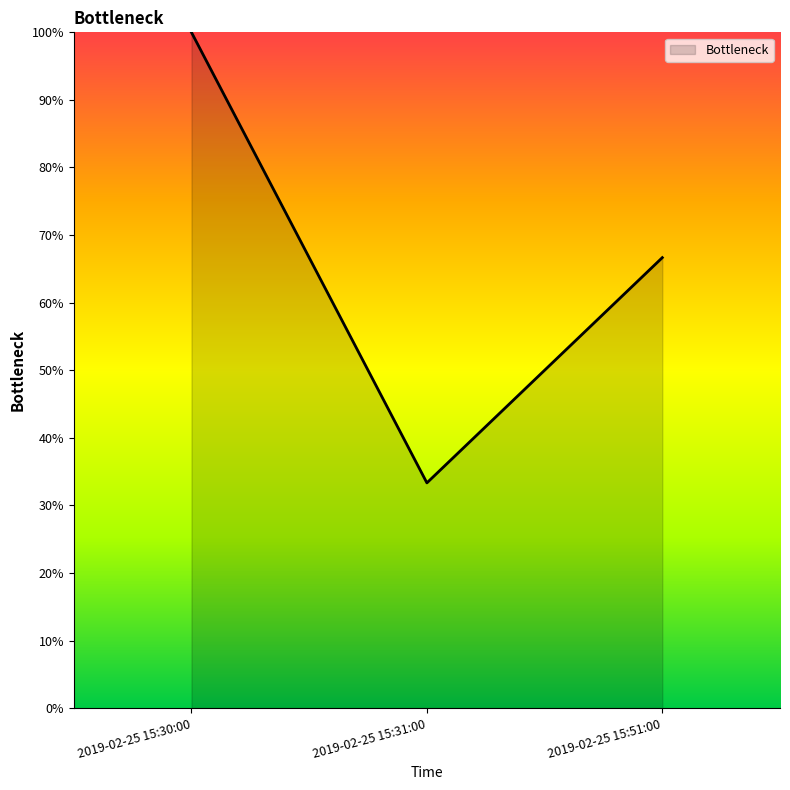

What is the sum of all values?

200.0